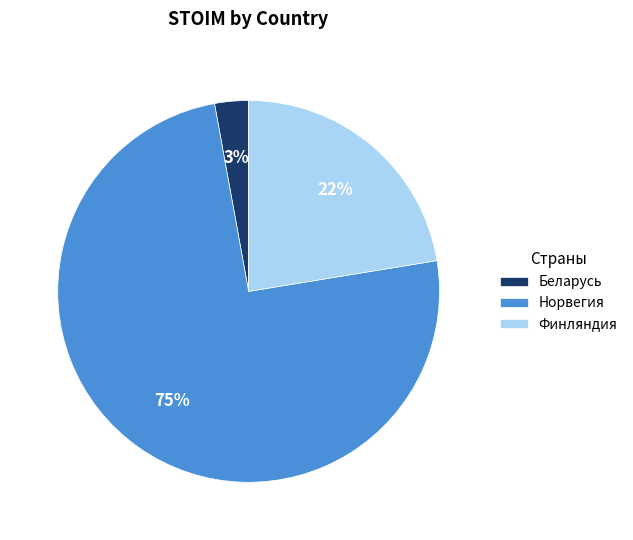

Is the sum of Беларусь and Финляндия greater than half?

No